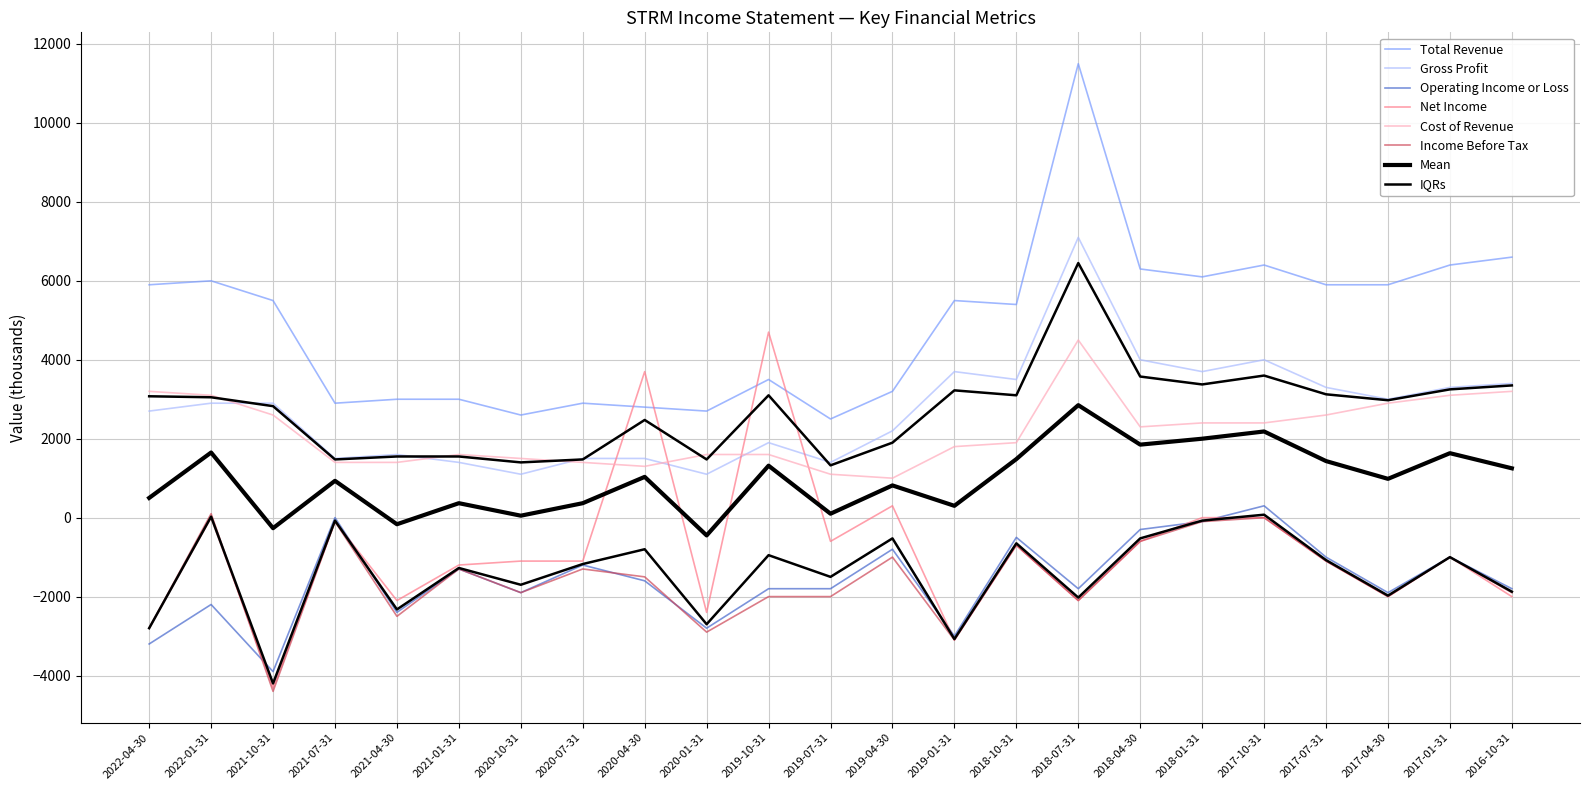

Reading left to right, transcribe all the data shown in this chart.

Total Revenue: 2022-04-30=5900	2022-01-31=6000	2021-10-31=5500	2021-07-31=2900	2021-04-30=3000	2021-01-31=3000	2020-10-31=2600	2020-07-31=2900	2020-04-30=2800	2020-01-31=2700	2019-10-31=3500	2019-07-31=2500	2019-04-30=3200	2019-01-31=5500	2018-10-31=5400	2018-07-31=11500	2018-04-30=6300	2018-01-31=6100	2017-10-31=6400	2017-07-31=5900	2017-04-30=5900	2017-01-31=6400	2016-10-31=6600
Gross Profit: 2022-04-30=2700	2022-01-31=2900	2021-10-31=2900	2021-07-31=1500	2021-04-30=1600	2021-01-31=1400	2020-10-31=1100	2020-07-31=1500	2020-04-30=1500	2020-01-31=1100	2019-10-31=1900	2019-07-31=1400	2019-04-30=2200	2019-01-31=3700	2018-10-31=3500	2018-07-31=7100	2018-04-30=4000	2018-01-31=3700	2017-10-31=4000	2017-07-31=3300	2017-04-30=3000	2017-01-31=3300	2016-10-31=3400
Operating Income or Loss: 2022-04-30=-3200	2022-01-31=-2200	2021-10-31=-3900	2021-07-31=0	2021-04-30=-2400	2021-01-31=-1300	2020-10-31=-1900	2020-07-31=-1200	2020-04-30=-1600	2020-01-31=-2800	2019-10-31=-1800	2019-07-31=-1800	2019-04-30=-800	2019-01-31=-3000	2018-10-31=-500	2018-07-31=-1800	2018-04-30=-300	2018-01-31=-100	2017-10-31=300	2017-07-31=-1000	2017-04-30=-1900	2017-01-31=-1000	2016-10-31=-1800
Net Income: 2022-04-30=-2800	2022-01-31=0	2021-10-31=-4300	2021-07-31=-100	2021-04-30=-2100	2021-01-31=-1200	2020-10-31=-1100	2020-07-31=-1100	2020-04-30=3700	2020-01-31=-2400	2019-10-31=4700	2019-07-31=-600	2019-04-30=300	2019-01-31=-3100	2018-10-31=-700	2018-07-31=-2100	2018-04-30=-600	2018-01-31=0	2017-10-31=0	2017-07-31=-1100	2017-04-30=-2000	2017-01-31=-1000	2016-10-31=-2000
Cost of Revenue: 2022-04-30=3200	2022-01-31=3100	2021-10-31=2600	2021-07-31=1400	2021-04-30=1400	2021-01-31=1600	2020-10-31=1500	2020-07-31=1400	2020-04-30=1300	2020-01-31=1600	2019-10-31=1600	2019-07-31=1100	2019-04-30=1000	2019-01-31=1800	2018-10-31=1900	2018-07-31=4500	2018-04-30=2300	2018-01-31=2400	2017-10-31=2400	2017-07-31=2600	2017-04-30=2900	2017-01-31=3100	2016-10-31=3200
Income Before Tax: 2022-04-30=-2800	2022-01-31=100	2021-10-31=-4400	2021-07-31=-100	2021-04-30=-2500	2021-01-31=-1300	2020-10-31=-1900	2020-07-31=-1300	2020-04-30=-1500	2020-01-31=-2900	2019-10-31=-2000	2019-07-31=-2000	2019-04-30=-1000	2019-01-31=-3100	2018-10-31=-700	2018-07-31=-2100	2018-04-30=-600	2018-01-31=-100	2017-10-31=0	2017-07-31=-1100	2017-04-30=-2000	2017-01-31=-1000	2016-10-31=-1900